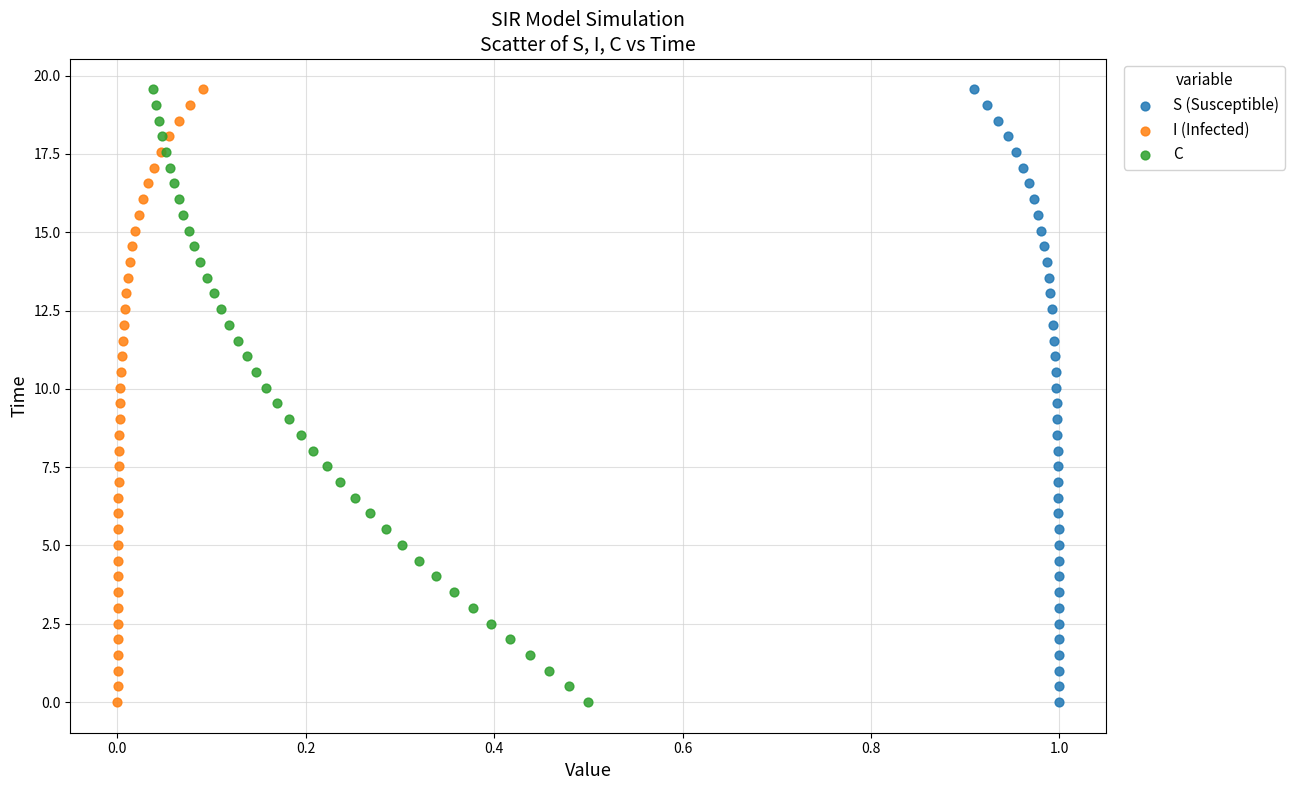

What are all the series names shown in the legend?

S (Susceptible), I (Infected), C